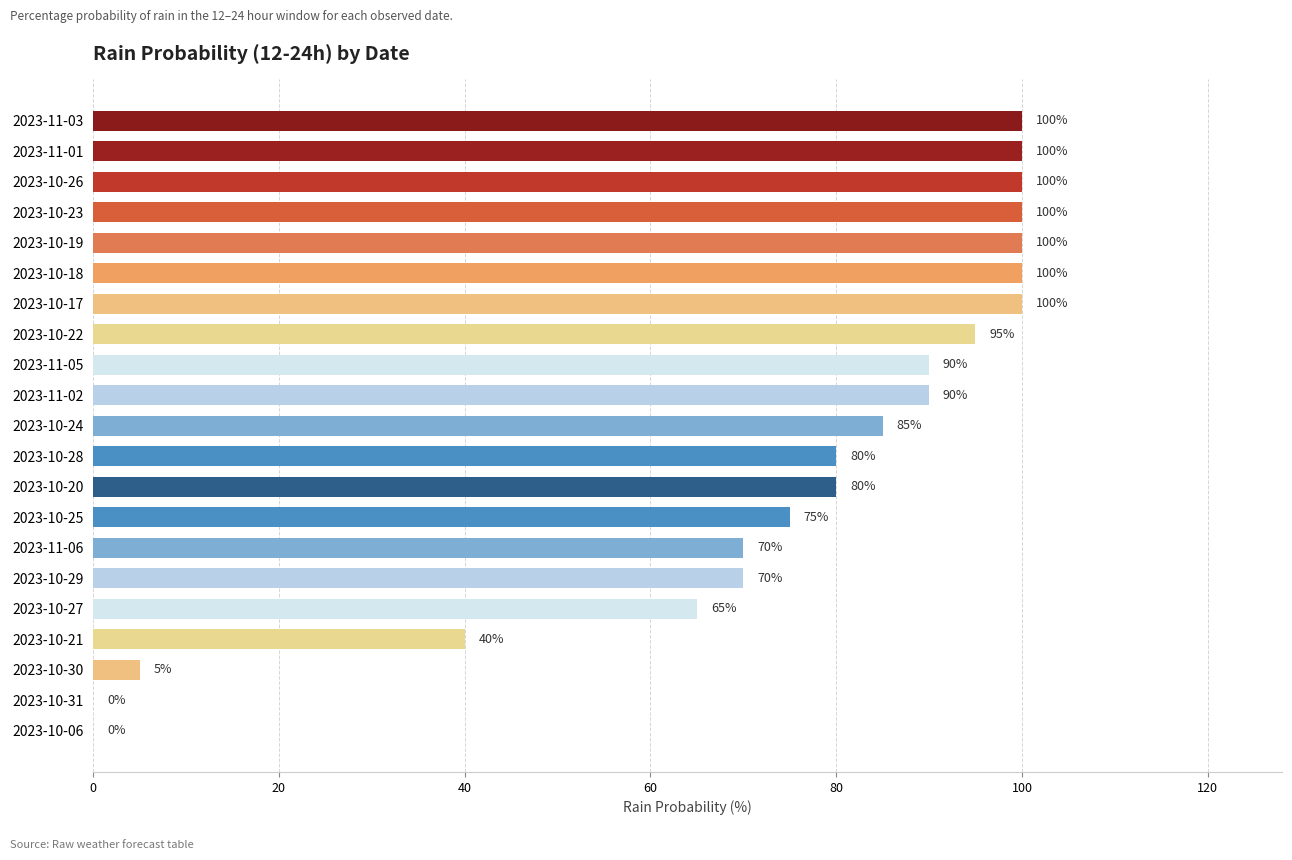

What is the change in value from 2023-10-17 to 2023-10-25?

-25